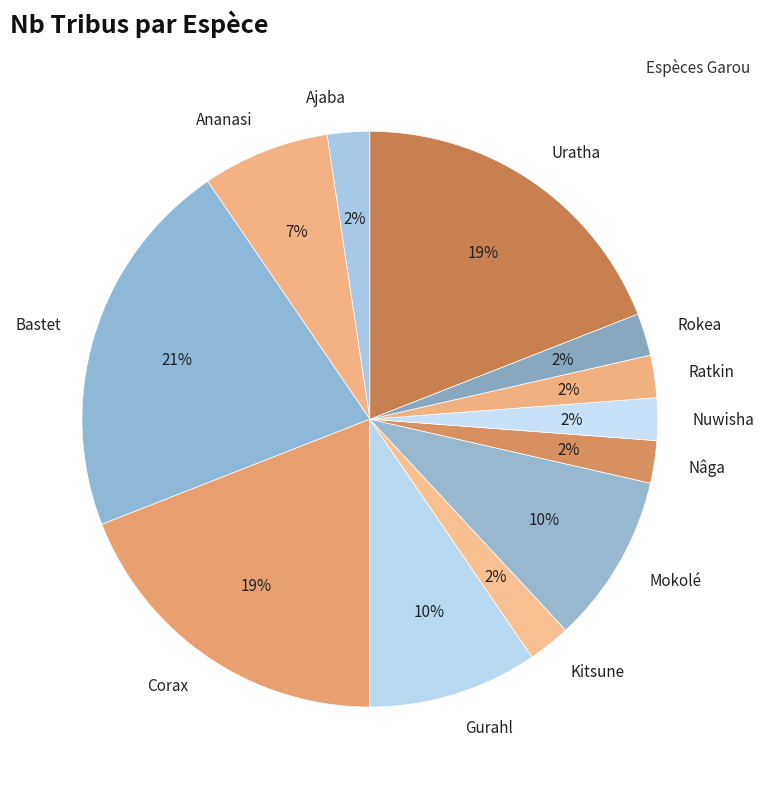

The Gurahl slice represents 10% of the pie. True or false?

True